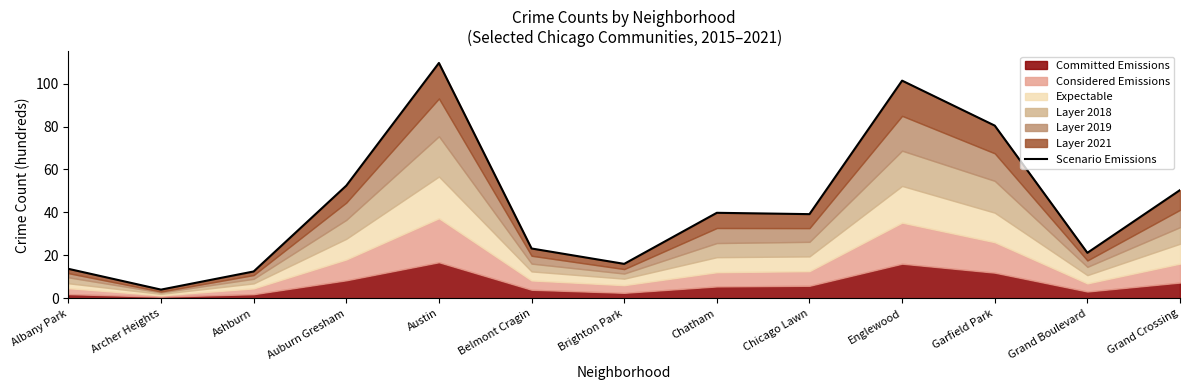

Reading left to right, transcribe all the data shown in this chart.

Albany Park=13.7	Archer Heights=4.0	Ashburn=12.5	Auburn Gresham=52.5	Austin=109.6	Belmont Cragin=23.2	Brighton Park=16.0	Chatham=39.8	Chicago Lawn=39.2	Englewood=101.4	Garfield Park=80.4	Grand Boulevard=21.2	Grand Crossing=50.4